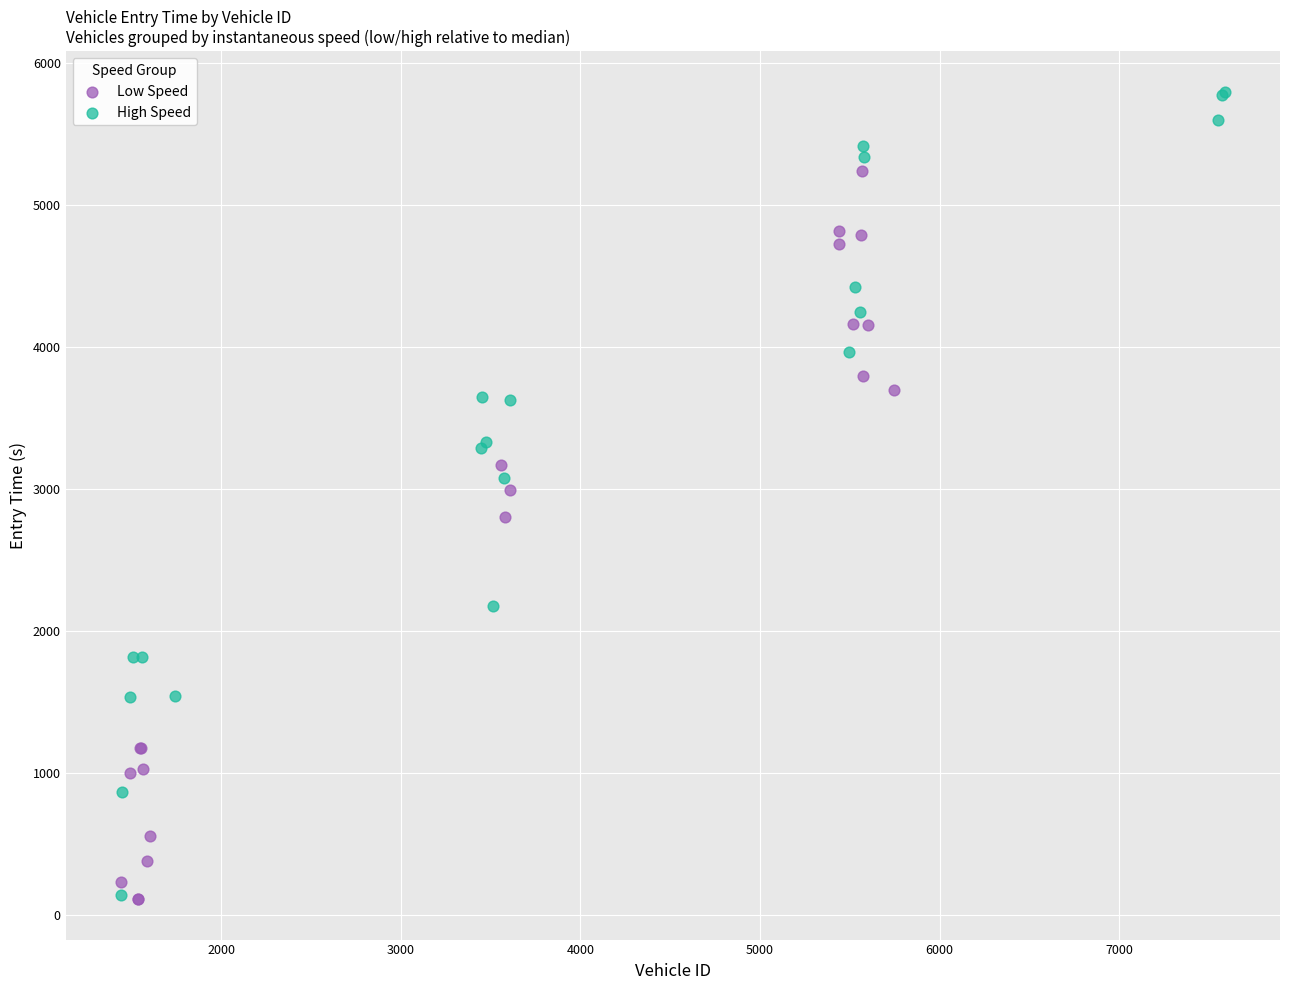

Which series has the widest spread of Y values?

High Speed